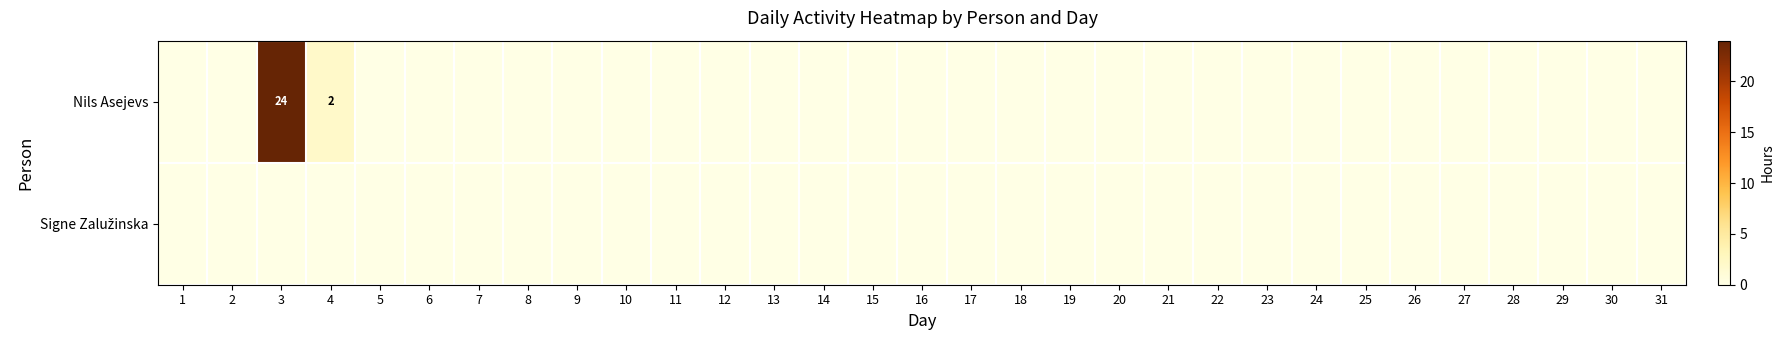

Rank the series at 19 from lowest to highest value.

Nils Asejevs, Signe Zalužinska